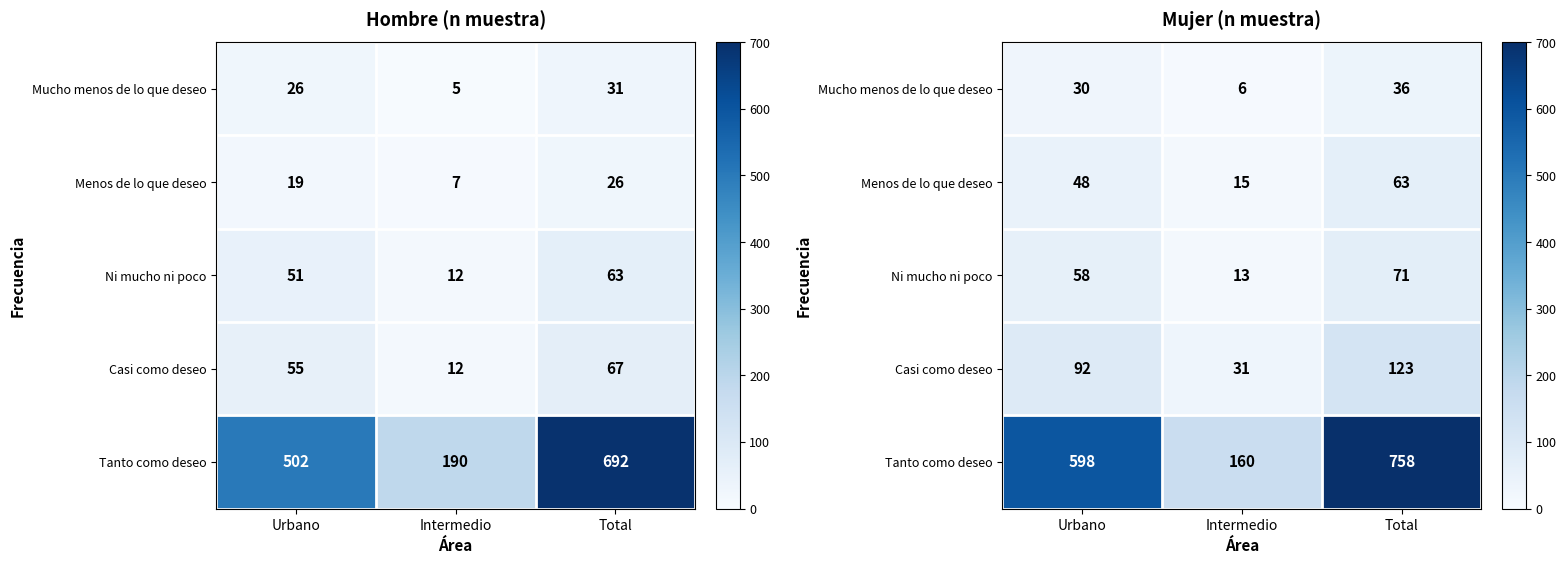

List the series in order of their peak value, lowest first.

Mucho menos de lo que deseo, Menos de lo que deseo, Ni mucho ni poco, Casi como deseo, Tanto como deseo